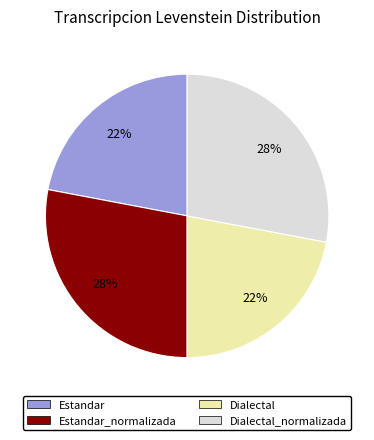

Does any single category account for the majority?

No